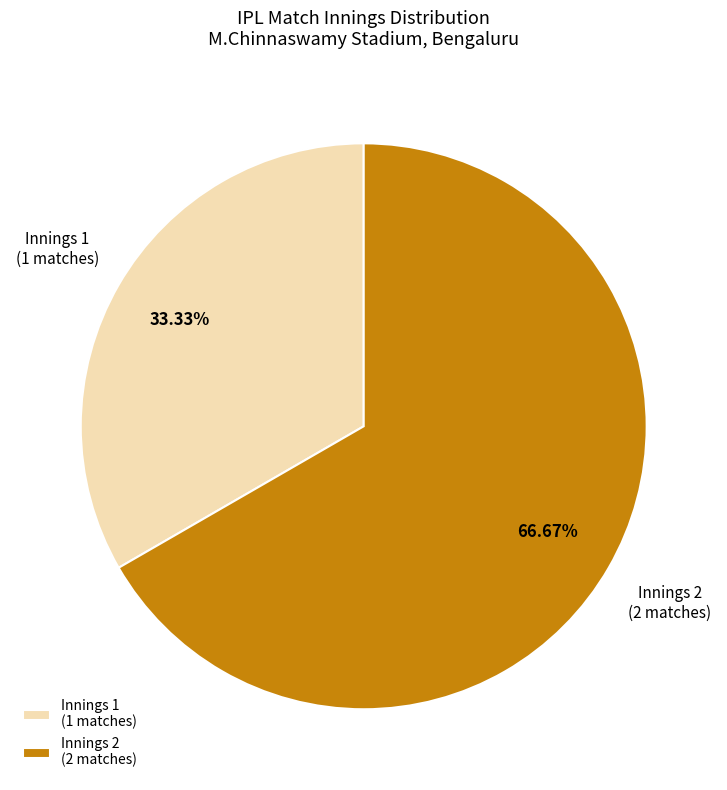

Which slice is the largest?

Innings 2 (2 matches)